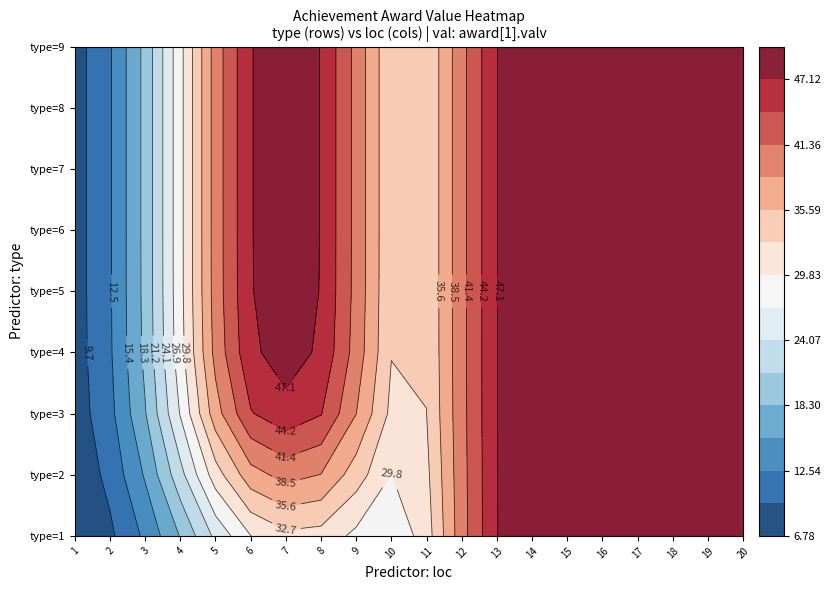

List the series in order of their peak value, lowest first.

1, 2, 3, 4, 5, 6, 7, 8, 9